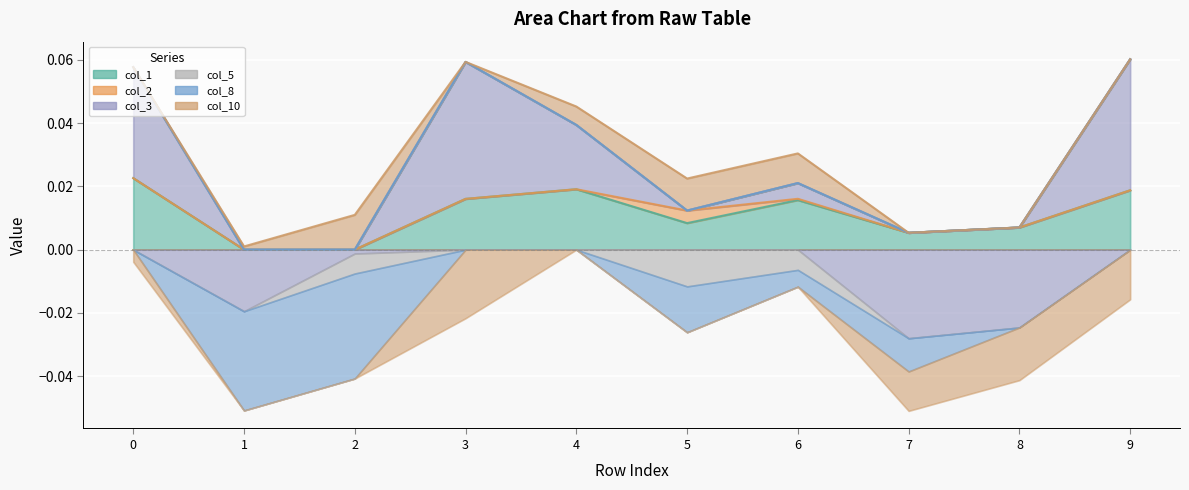

At which category does the chart reach its minimum across all series?

2